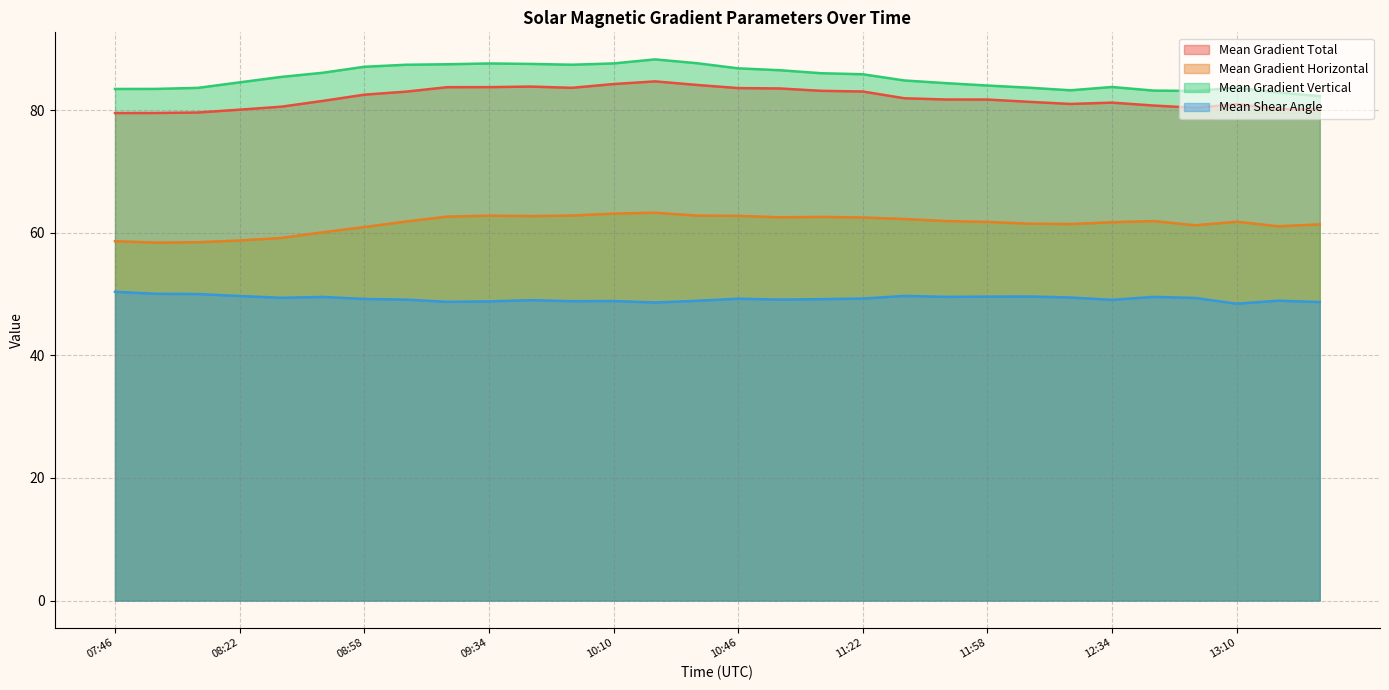

Is it true that Mean Gradient Vertical equals 121.8 at 13:10?

False